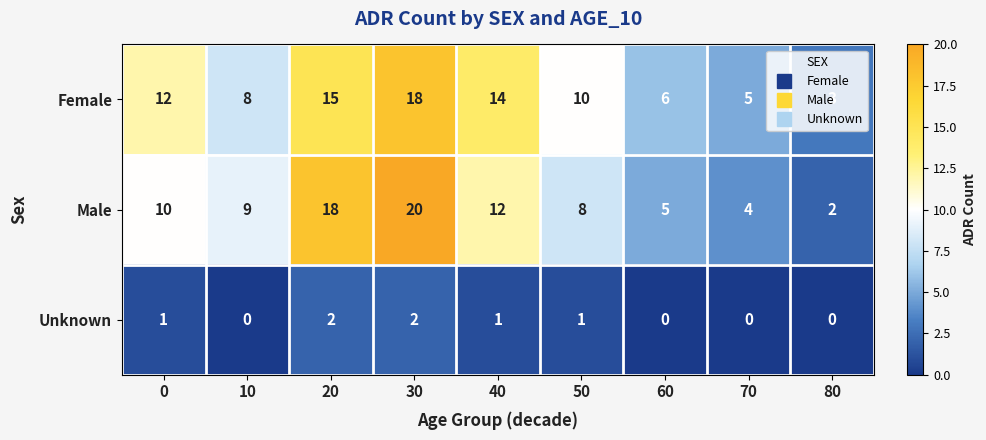

What is the difference between the Female values at 10 and 20?

7